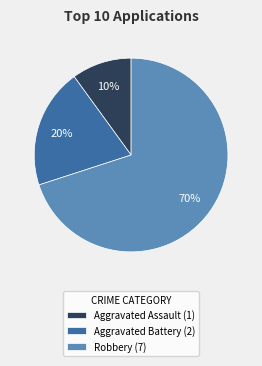

How many segments does this pie chart have?

3